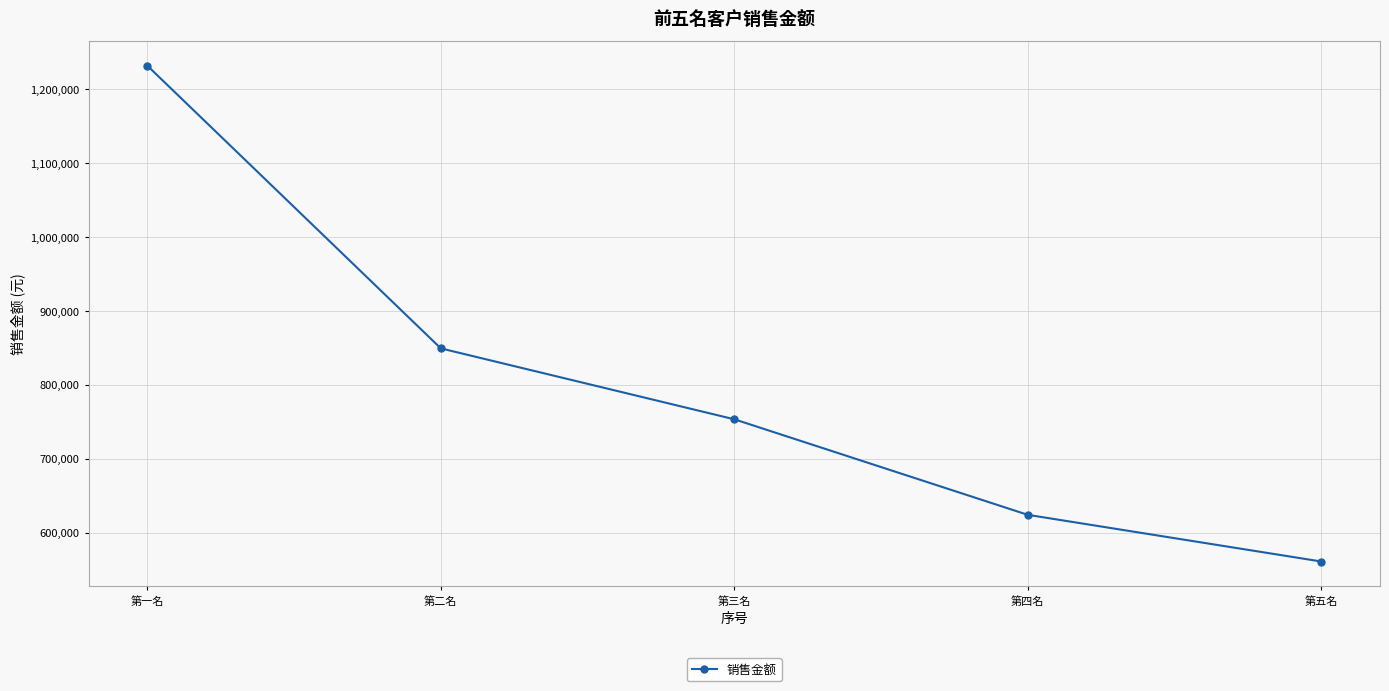

What is the average value?

803663.7